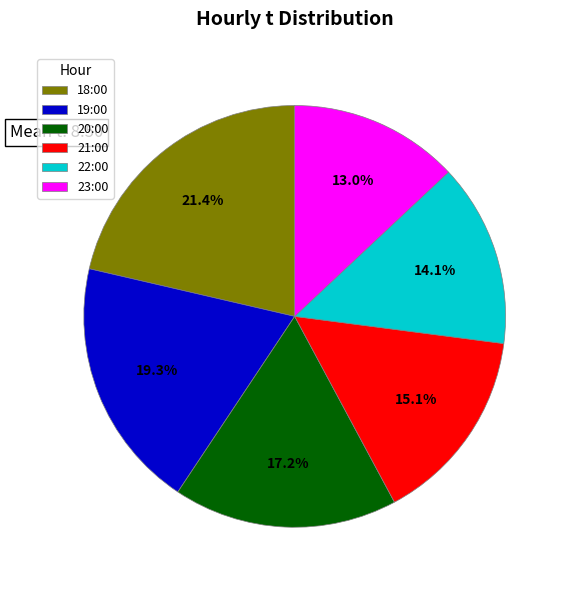

Combined, do 18:00 and 20:00 account for over 50%?

No